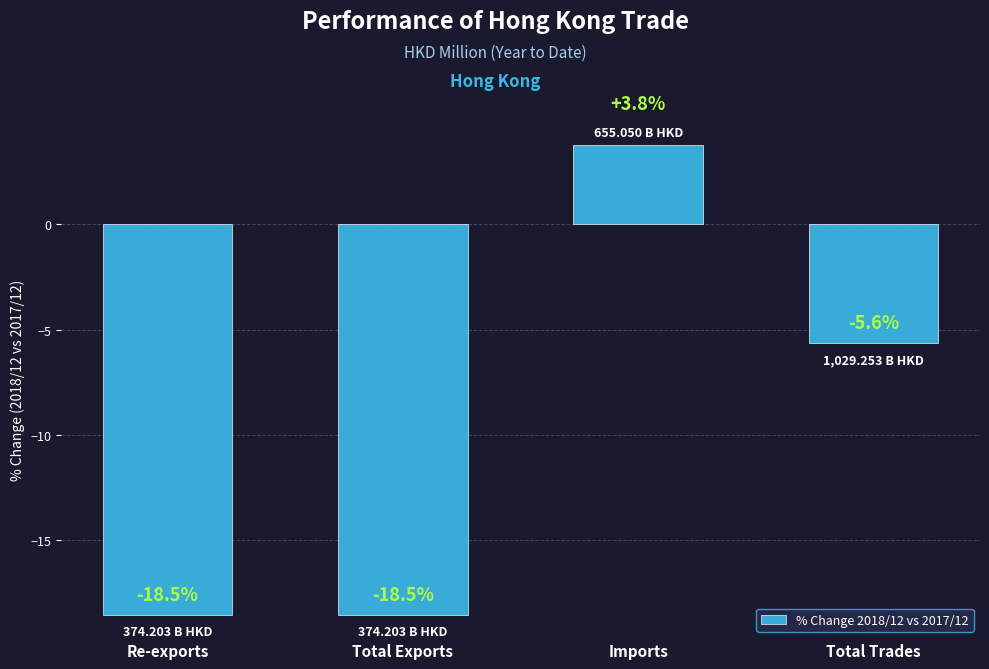

Which has a higher value, Re-exports or Total Trades?

Total Trades